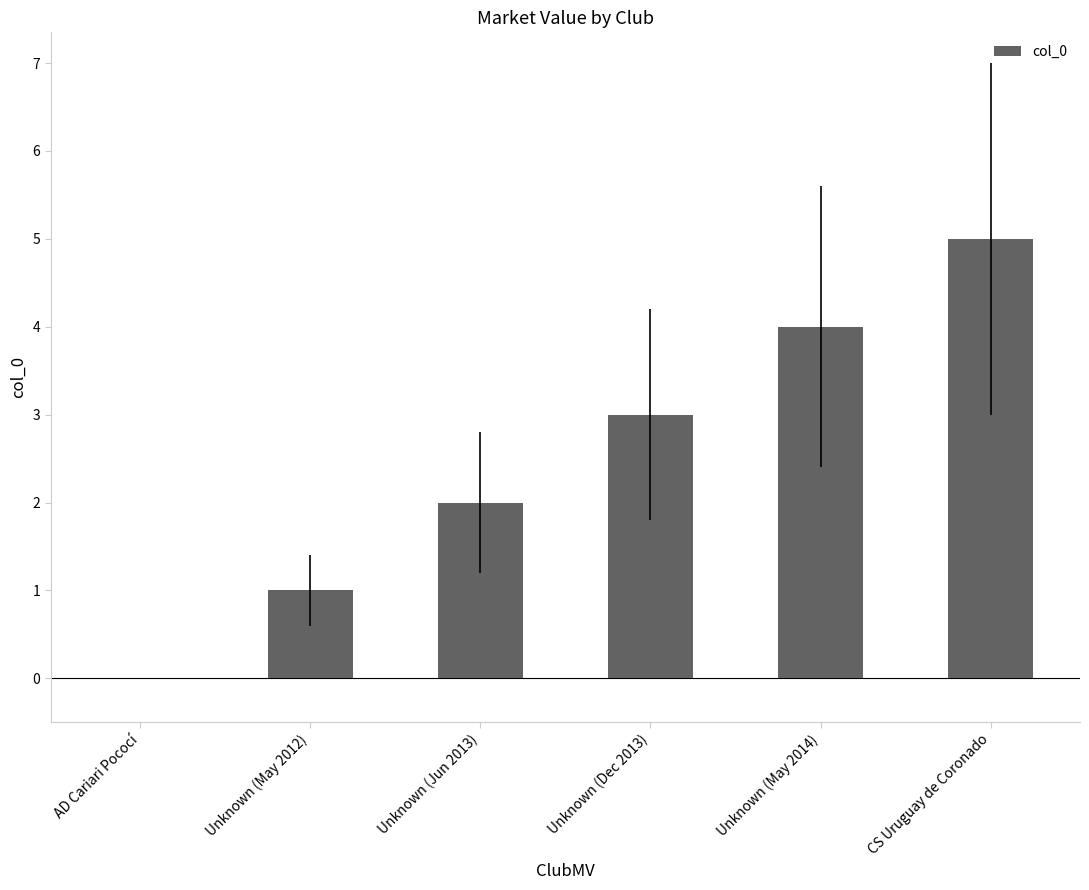

How many values are between 1 and 4?

4